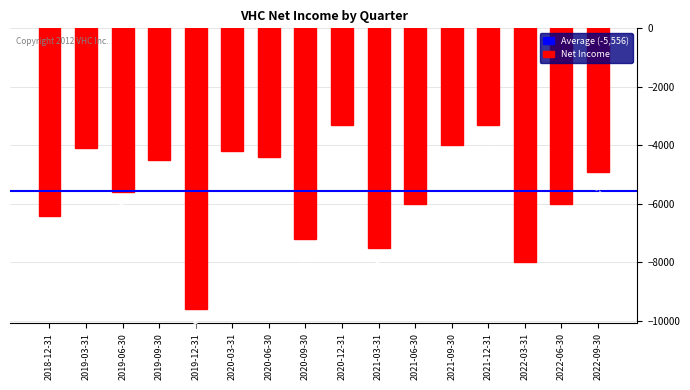

What is the maximum value shown in the chart?

-3300